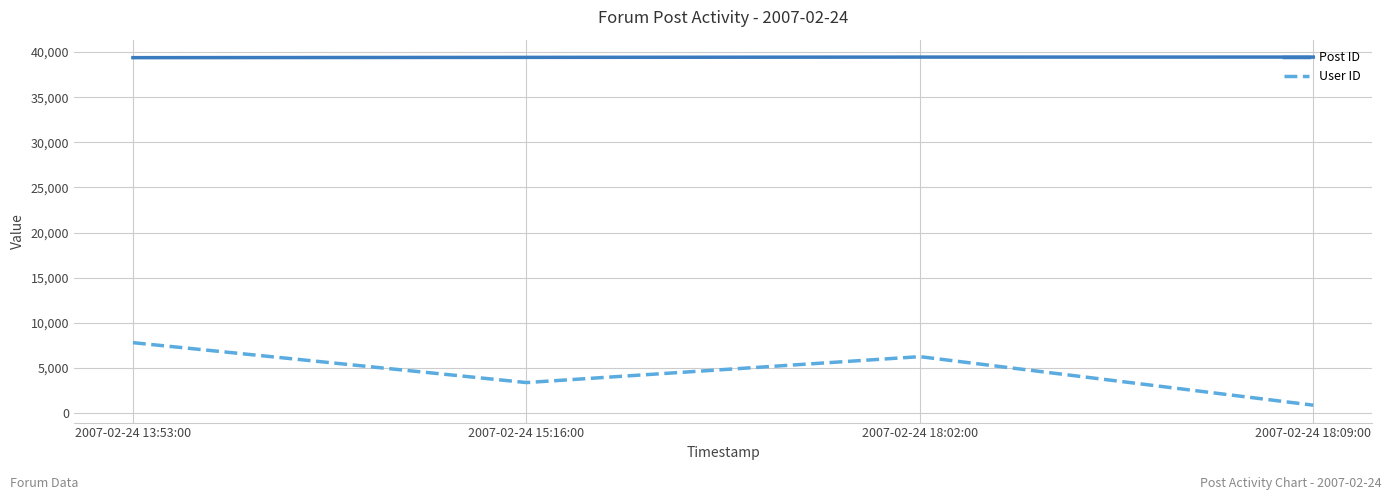

True or false: Post ID and User ID intersect in this chart.

False